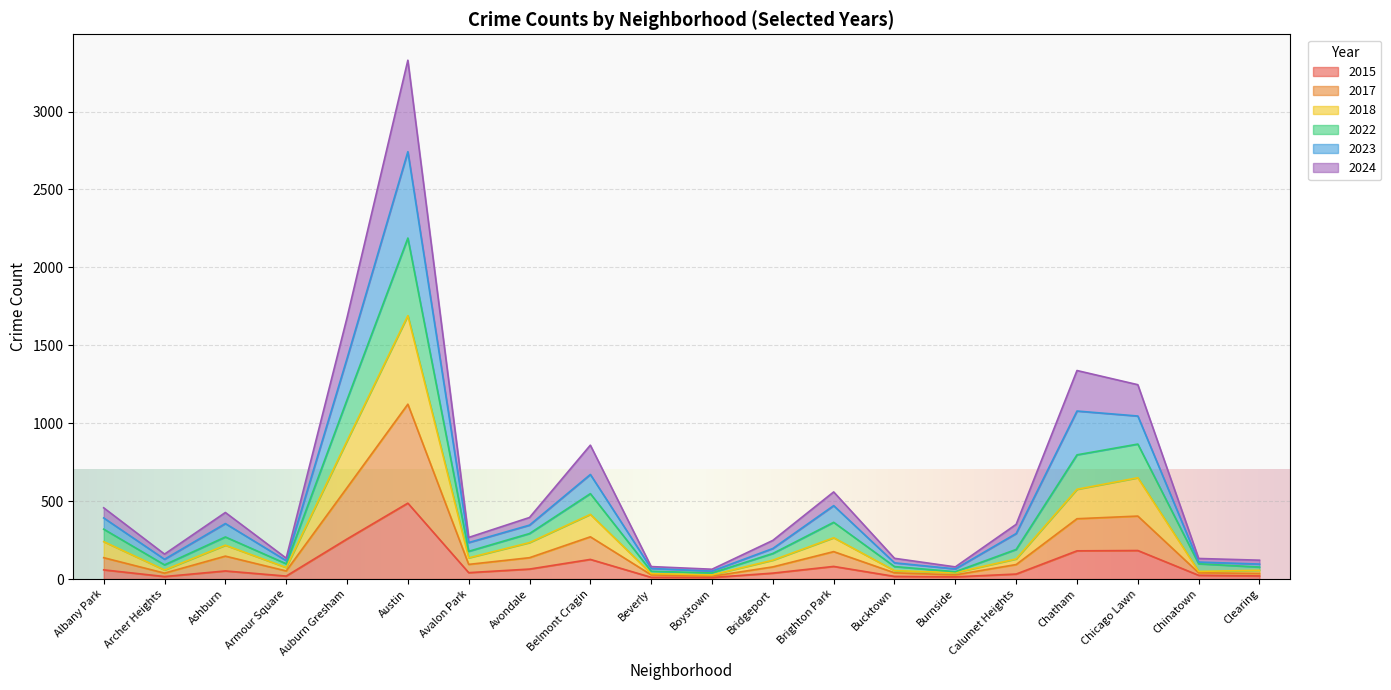

True or false: 2017 and 2018 cross at least once.

False